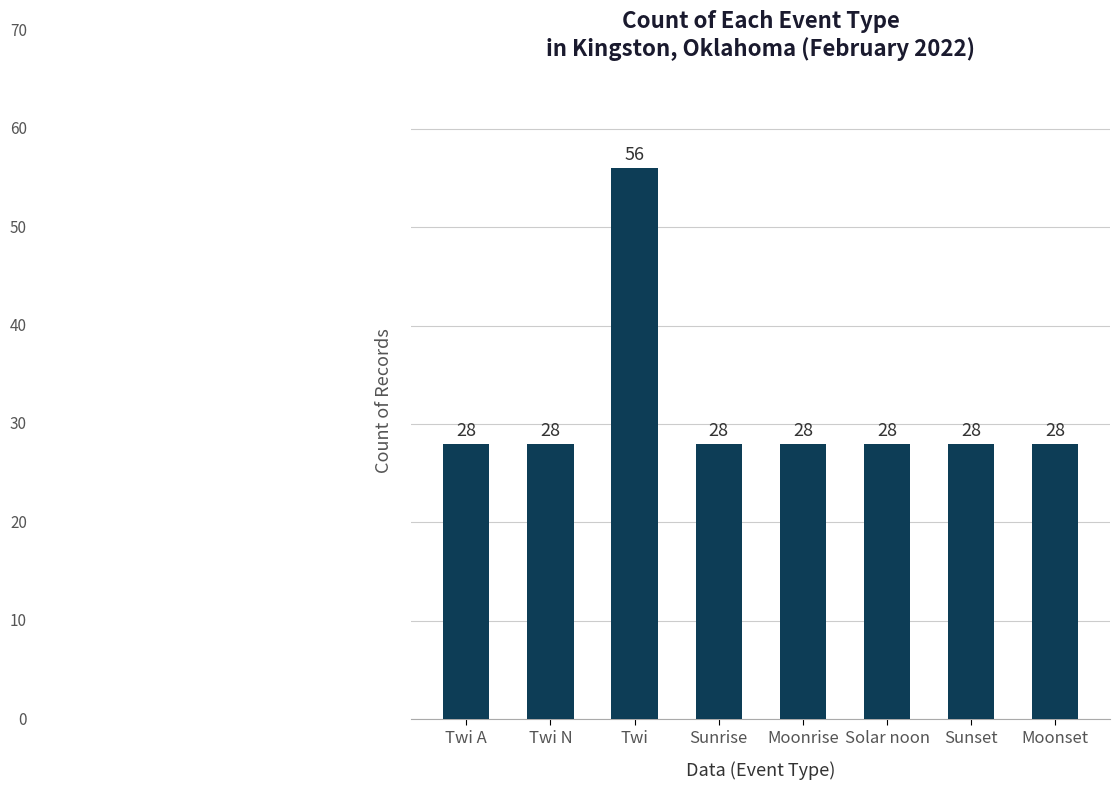

What is the smallest value displayed?

28